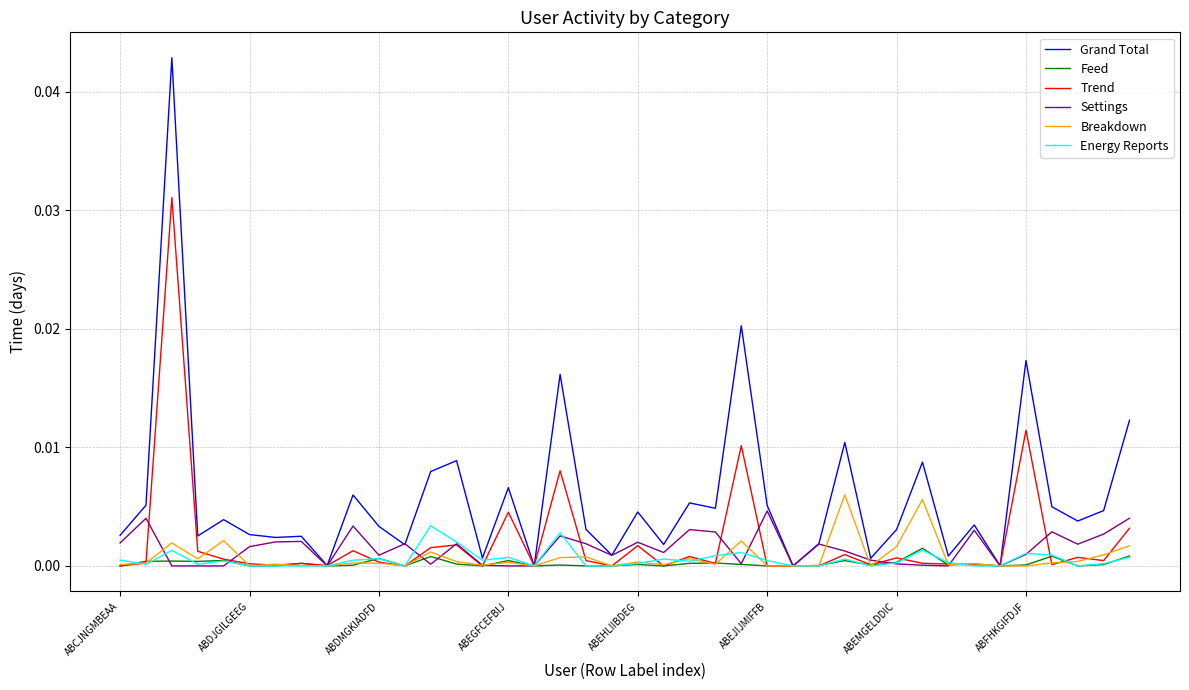

Is this an area chart (filled region under the line)?

No